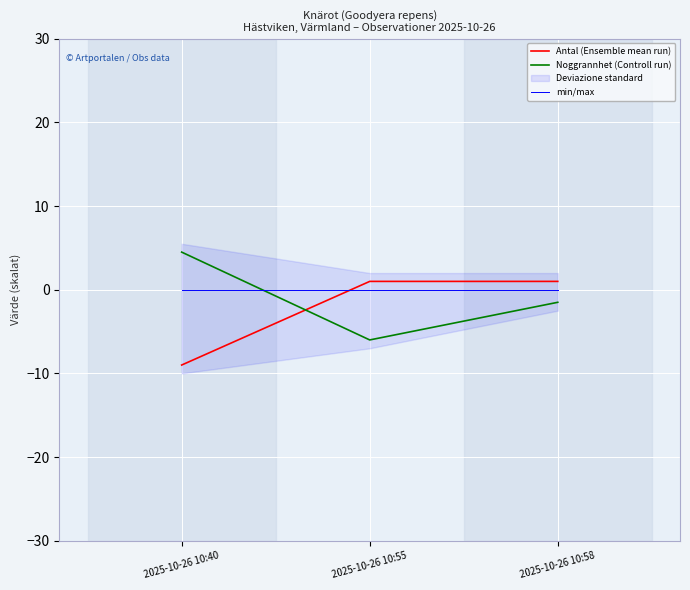

Count the number of categories in the chart.

3